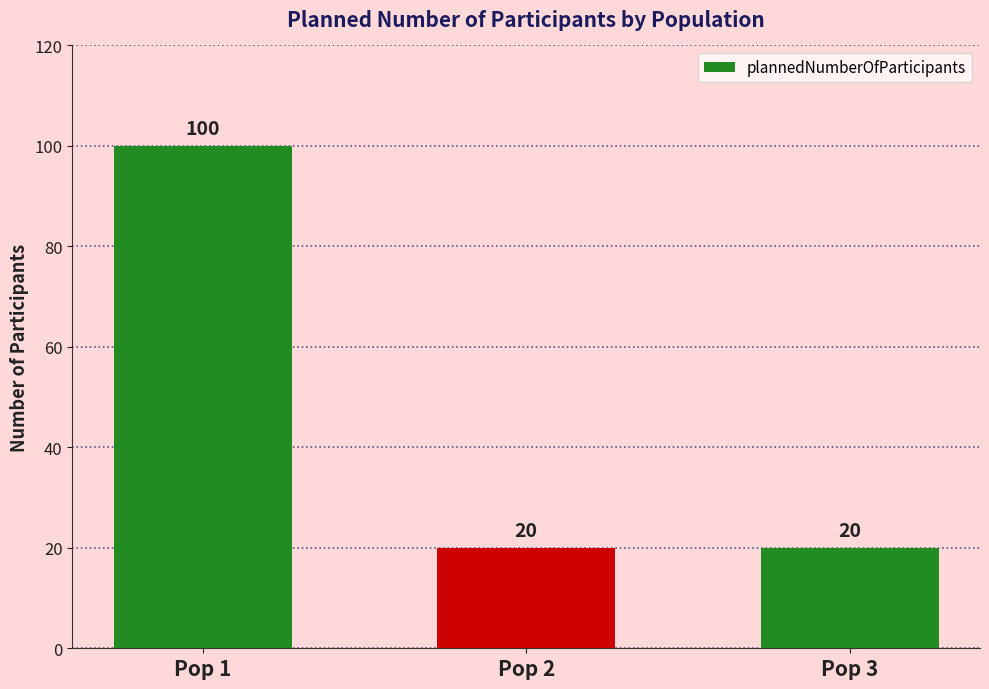

Is it true that the value at Pop 3 is 20?

True